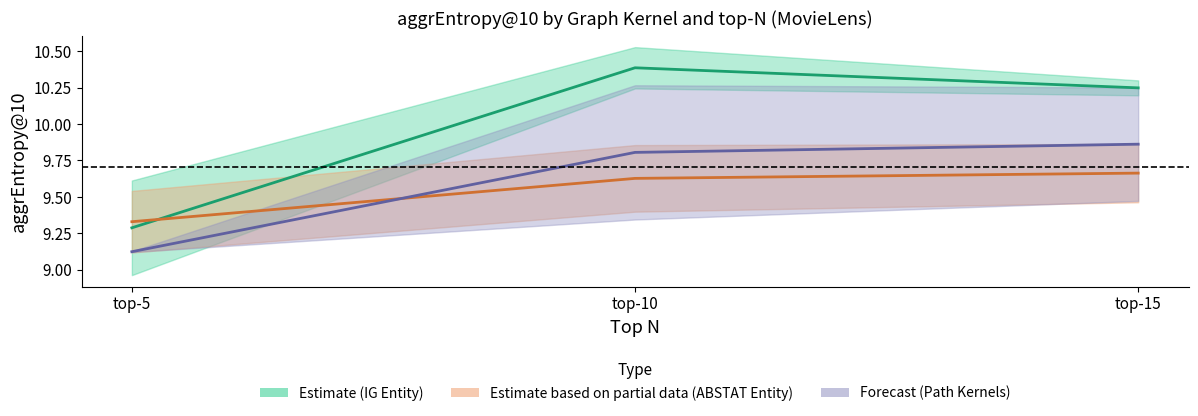

At how many categories does at least one series exceed 9?

3